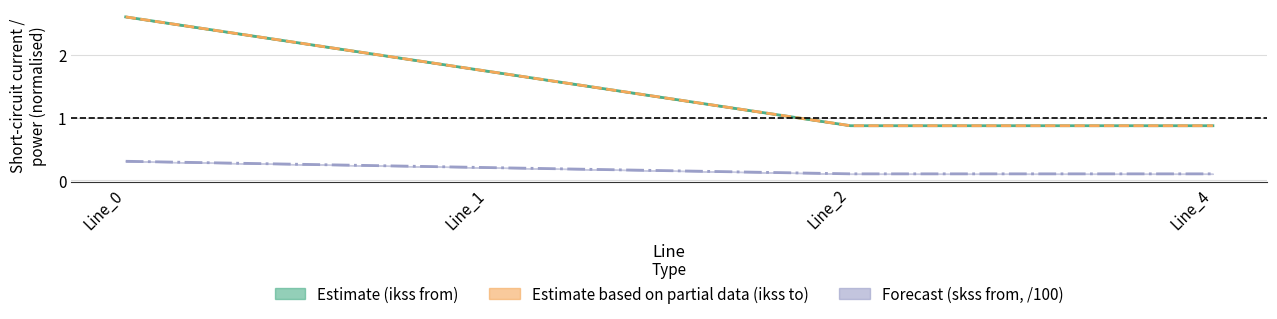

Rank the series by their maximum value, from highest to lowest.

pf_ikss_c_from_ka, pf_ikss_c_to_ka, pf_skss_c_from_mw